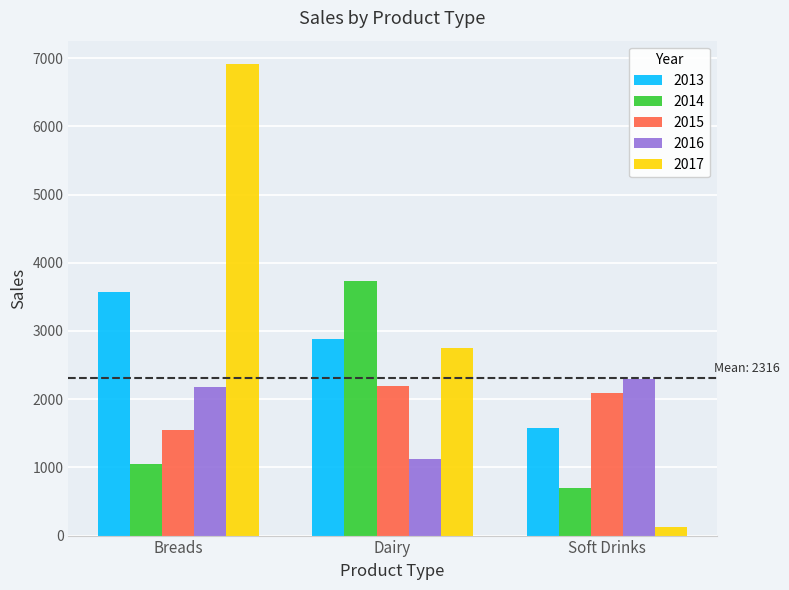

List the series in order of their peak value, highest first.

2017, 2014, 2013, 2016, 2015